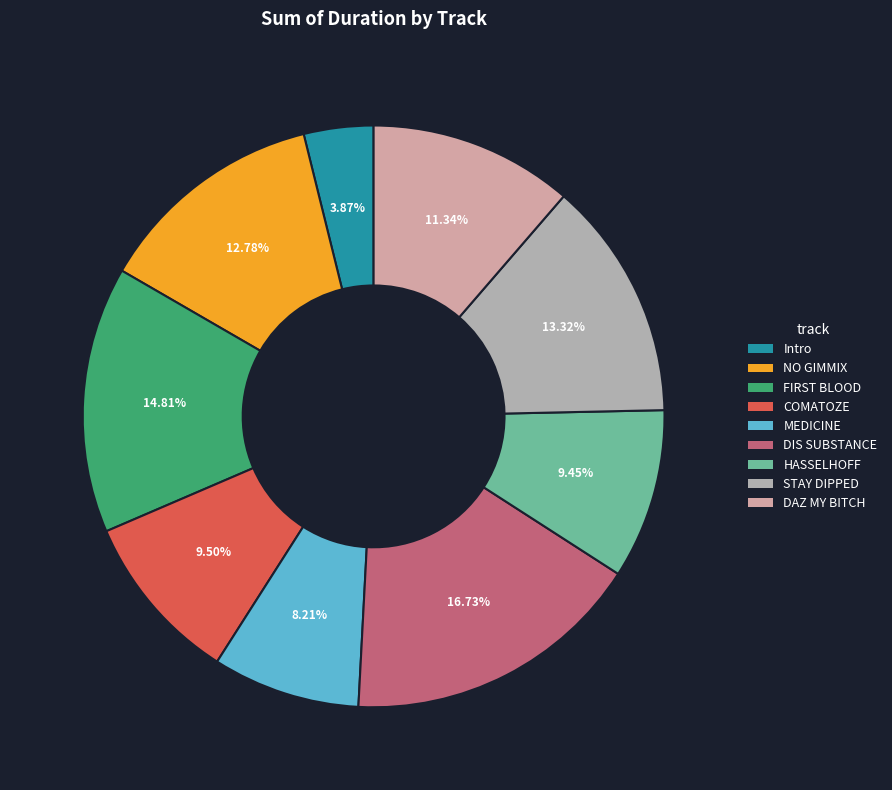

Rank the categories by value from lowest to highest.

Intro, MEDICINE, HASSELHOFF, COMATOZE, DAZ MY BITCH, NO GIMMIX, STAY DIPPED, FIRST BLOOD, DIS SUBSTANCE